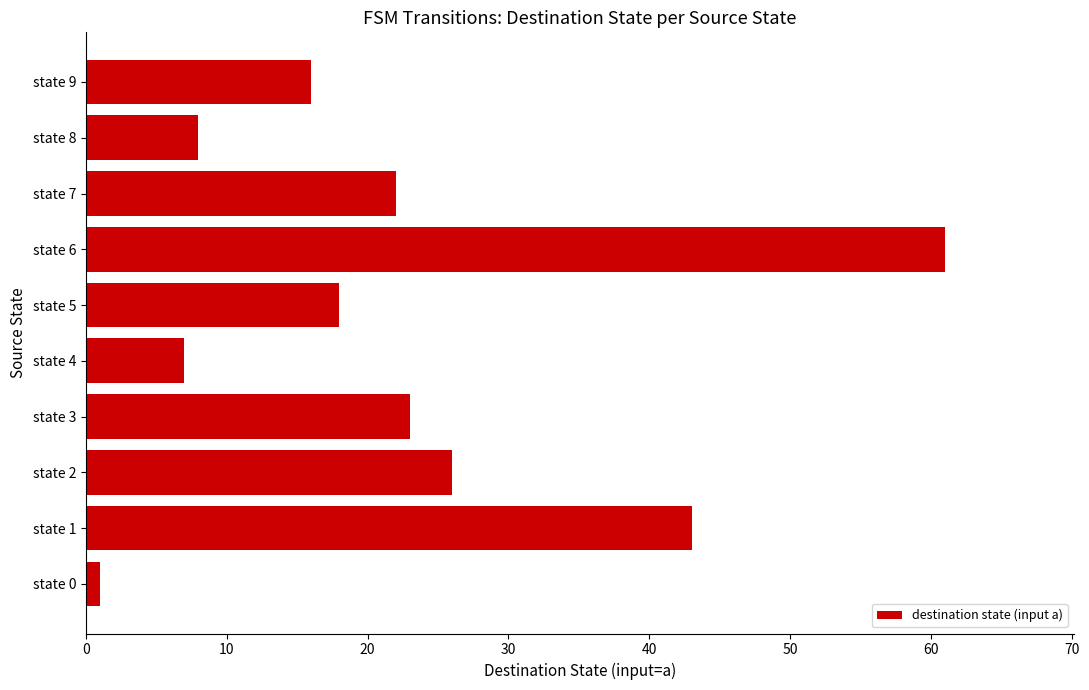

List the labels in order of value, smallest first.

state 0, state 4, state 8, state 9, state 5, state 7, state 3, state 2, state 1, state 6